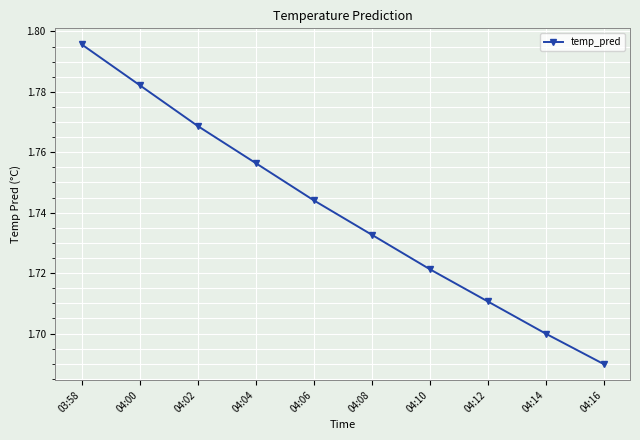

Does the chart display data point markers on the line(s)?

Yes